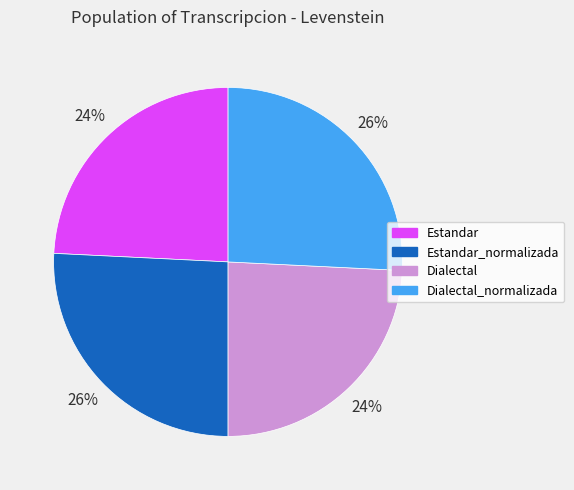

Is there a majority slice in this chart?

No